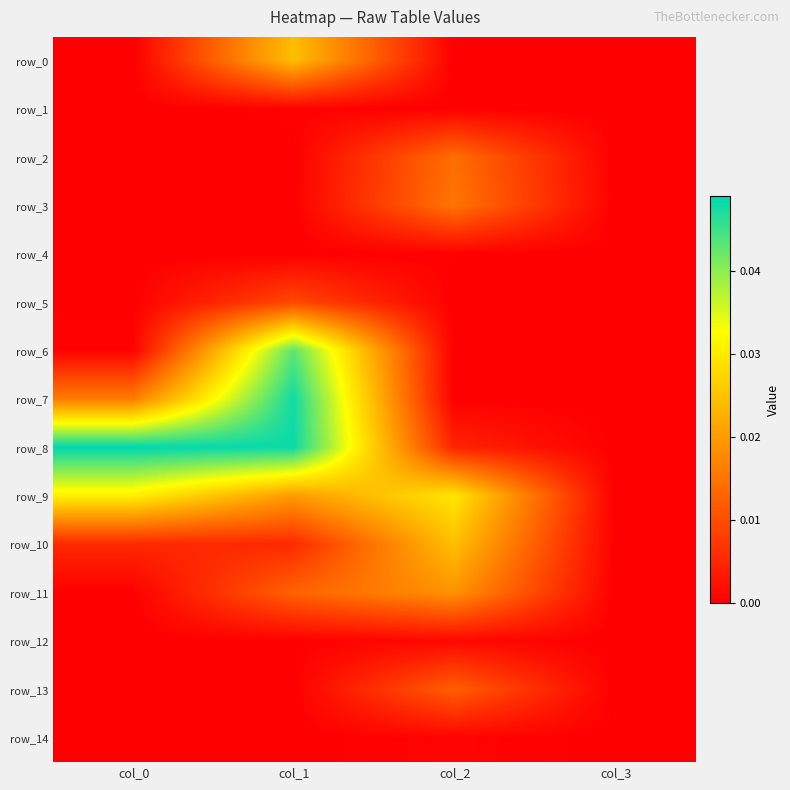

At which category is the sum across all series the highest?

col_1